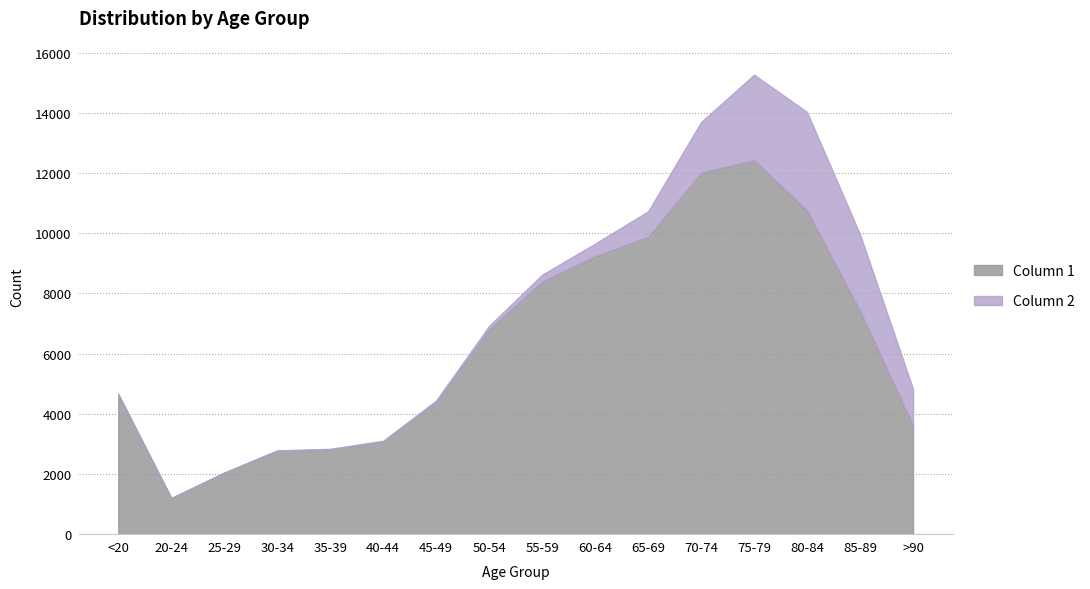

The value of Column 1 at 60-64 is 12054. True or false?

False